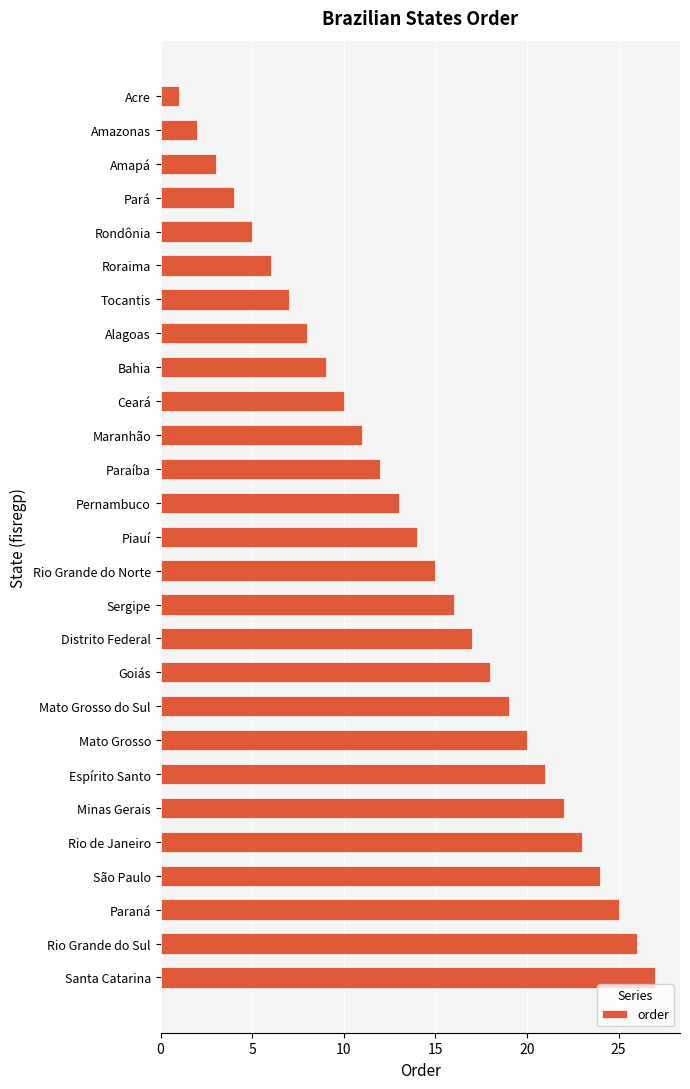

What is the change in value from Maranhão to Rio Grande do Norte?

+4